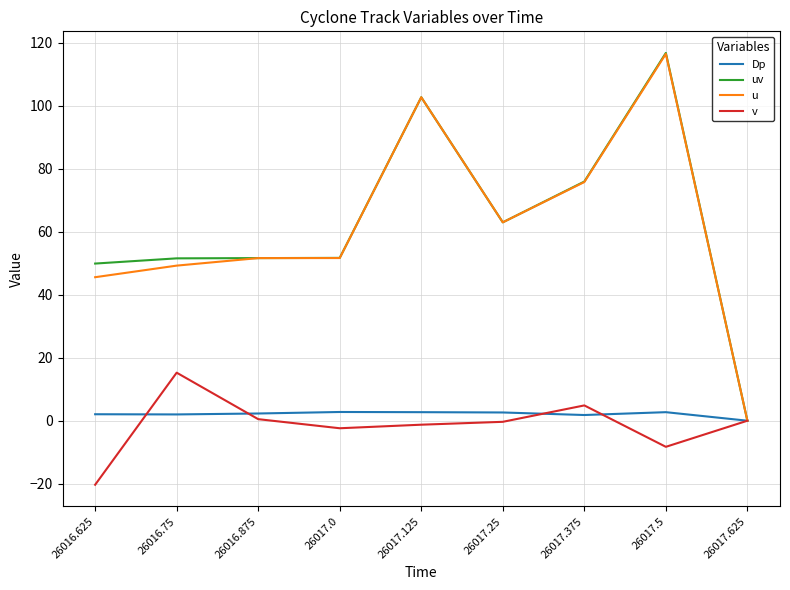

How many lines are shown in the chart?

4